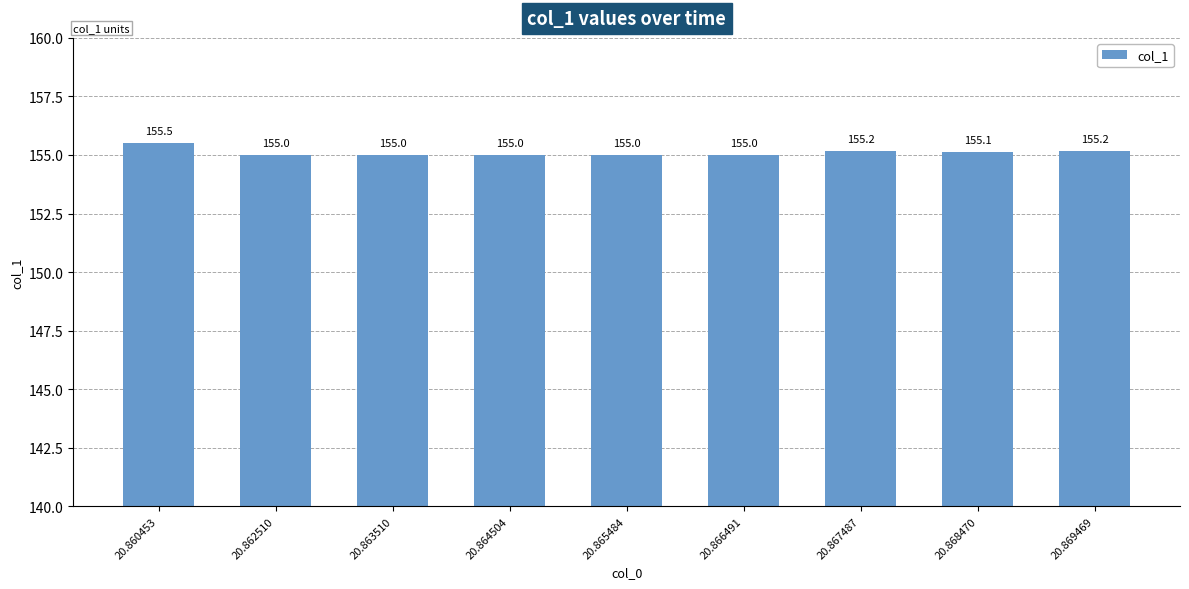

Which has a higher value, 20.868470 or 20.860453?

20.860453